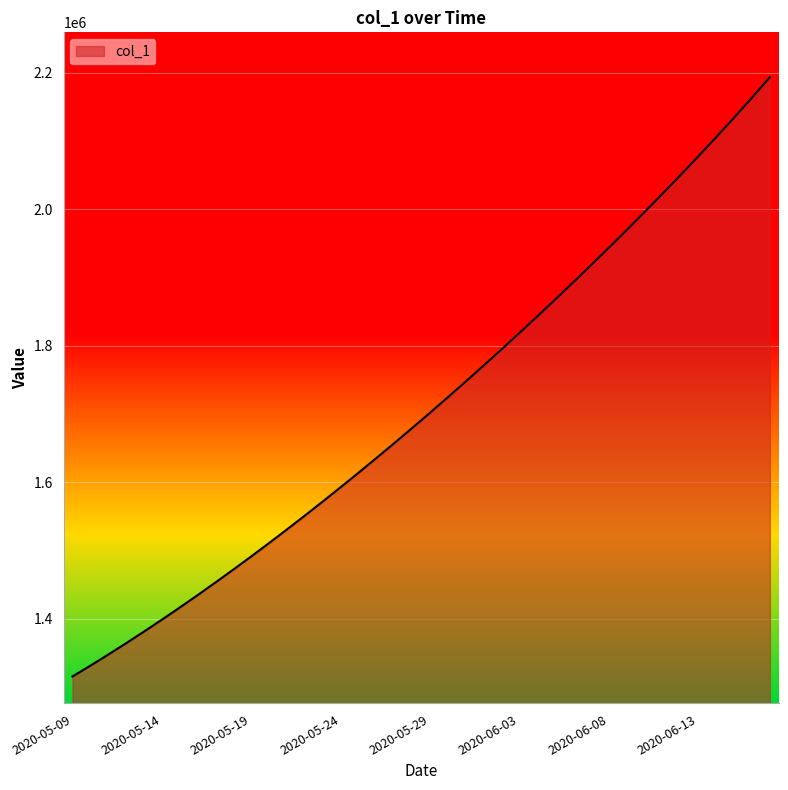

What is the label of the 32nd point from the right?

2020-05-17